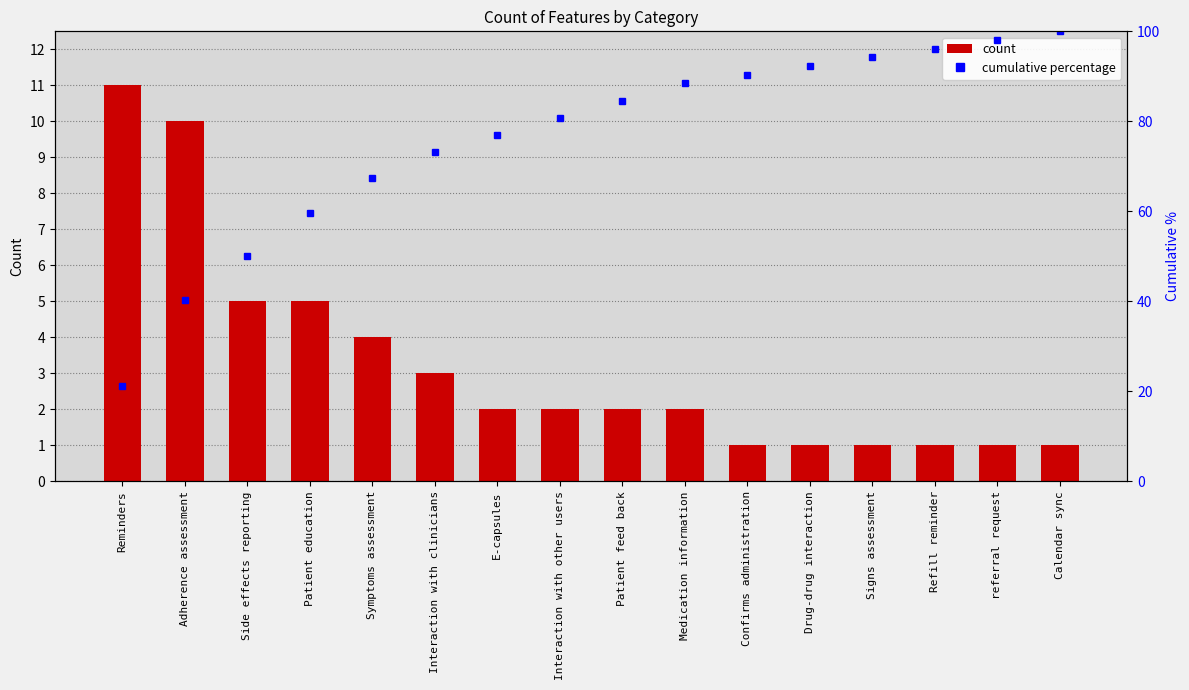

What is the sum of all Cumulative % values?

1213.5